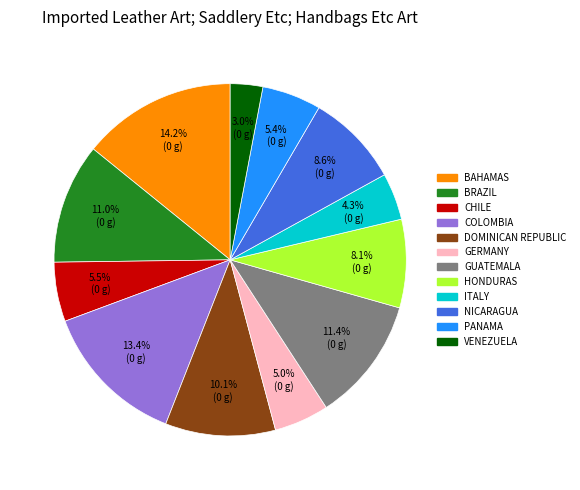

Which has a higher value, VENEZUELA or BAHAMAS?

BAHAMAS